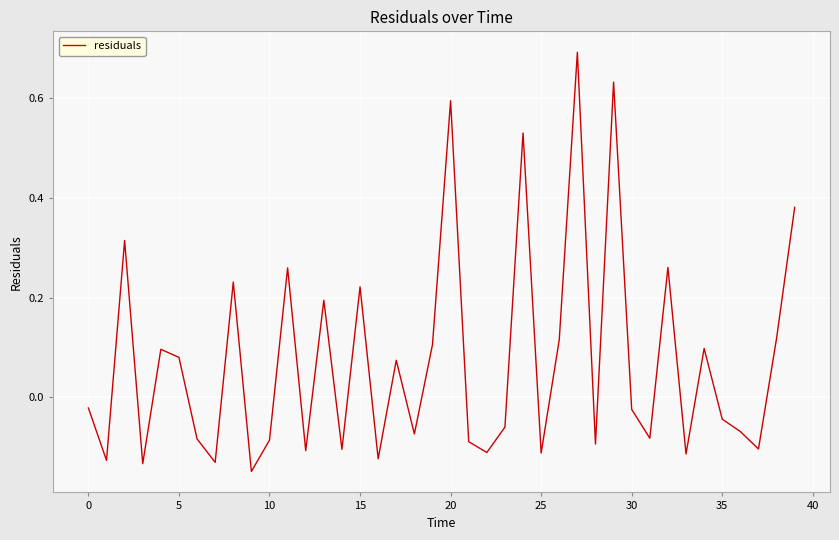

What is the maximum value shown in the chart?

0.7